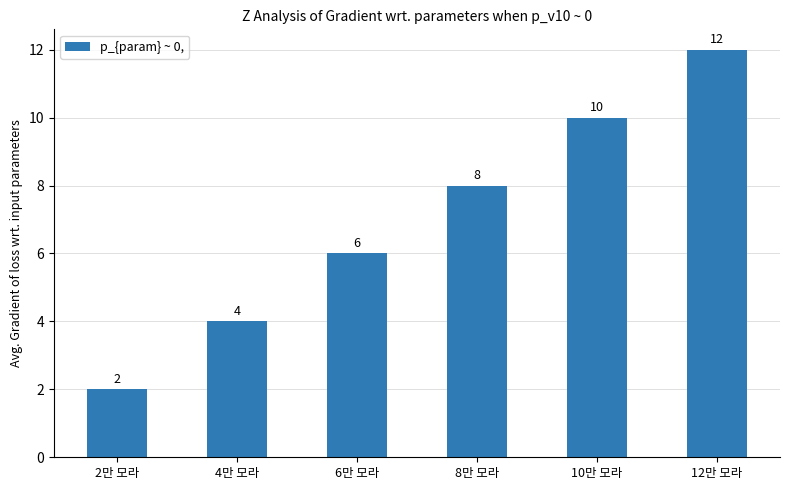

Rank the categories by value from highest to lowest.

12만 모라, 10만 모라, 8만 모라, 6만 모라, 4만 모라, 2만 모라